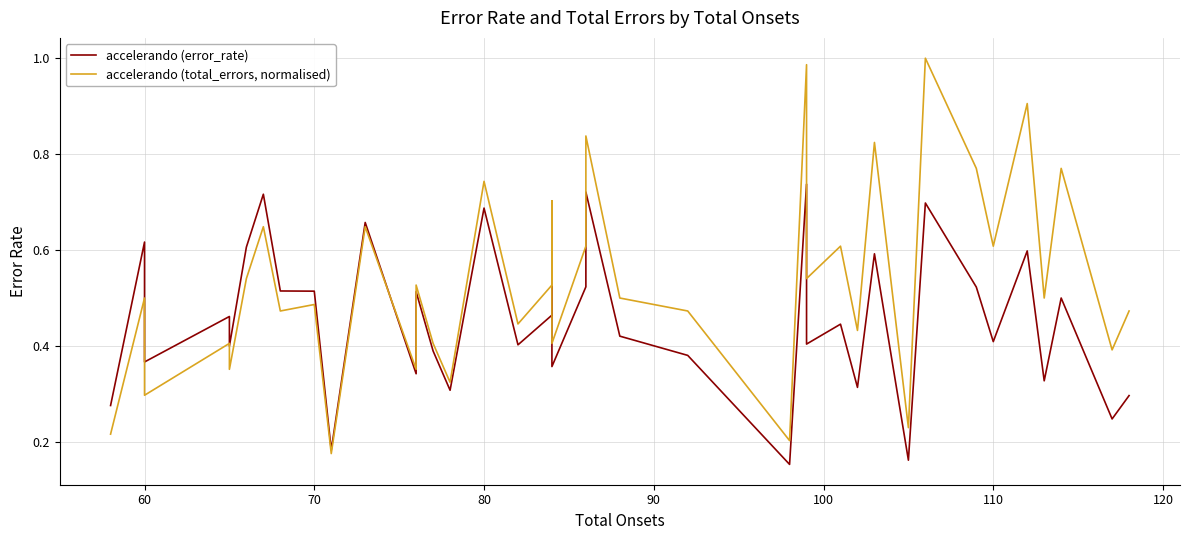

What is the lowest value of the accelerando (error_rate) series?

0.2